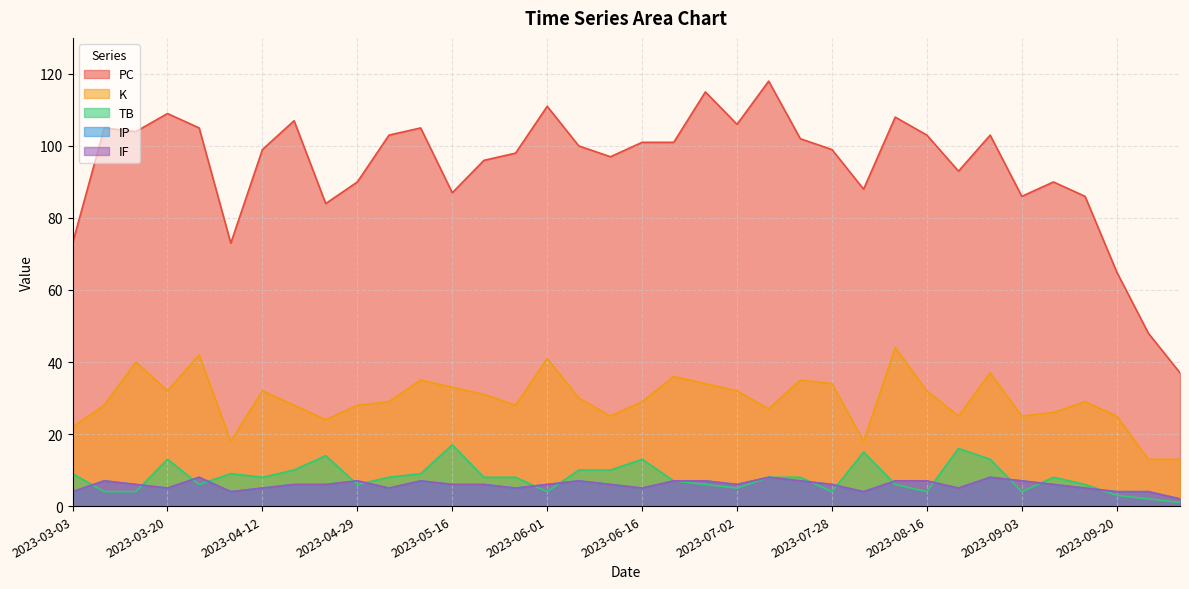

At which label is PC closest to 77?

2023-03-03